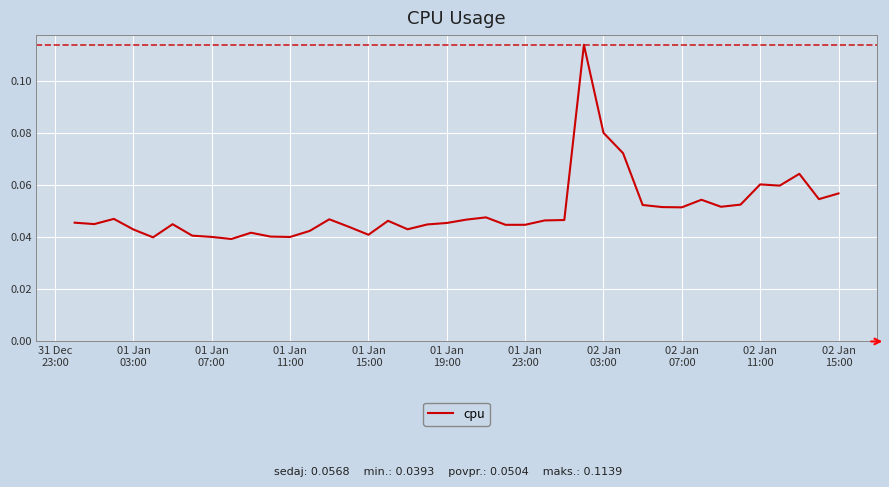

How many lines are shown in the chart?

1